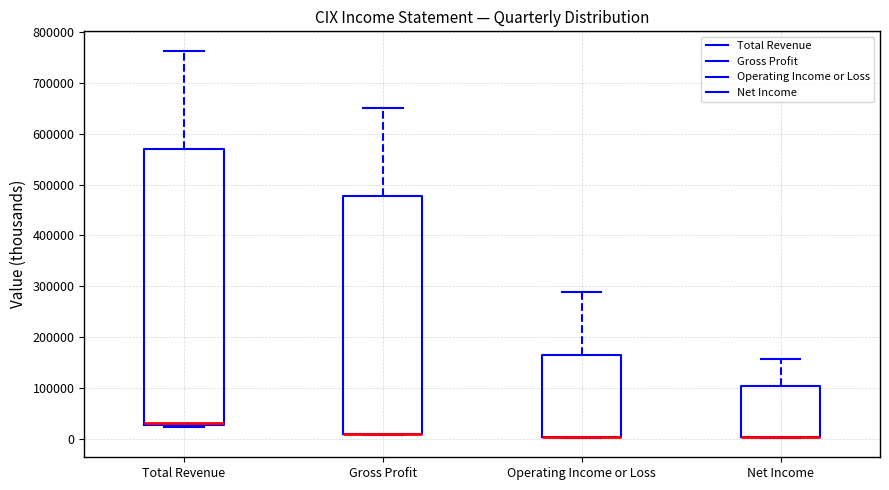

Comparing the boxes themselves (not the whiskers), which one is the tallest?

Total Revenue